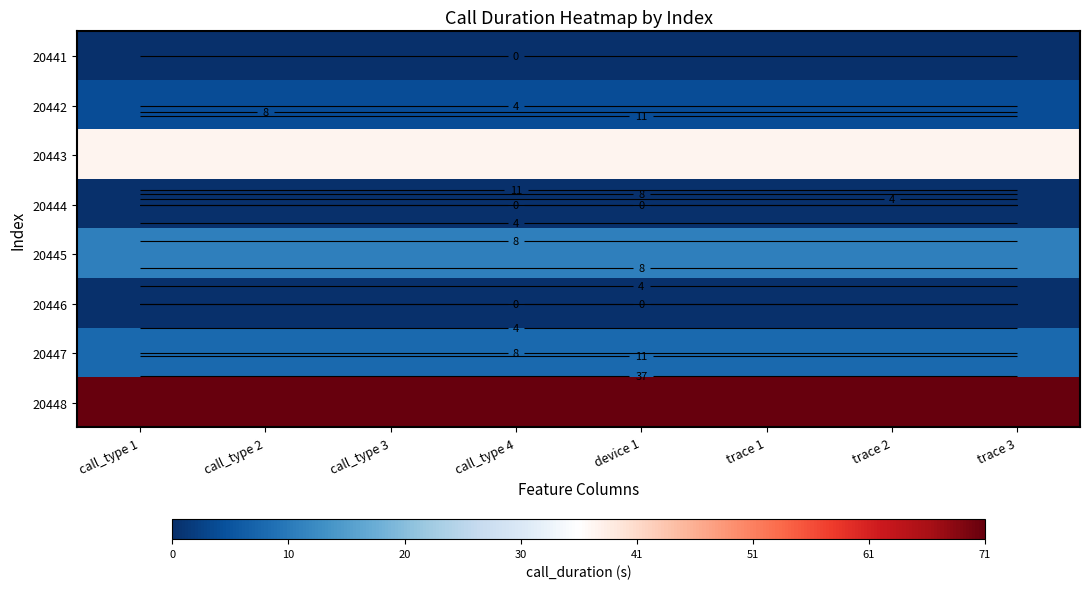

The 20447 series shows 4 at trace 3. True or false?

False